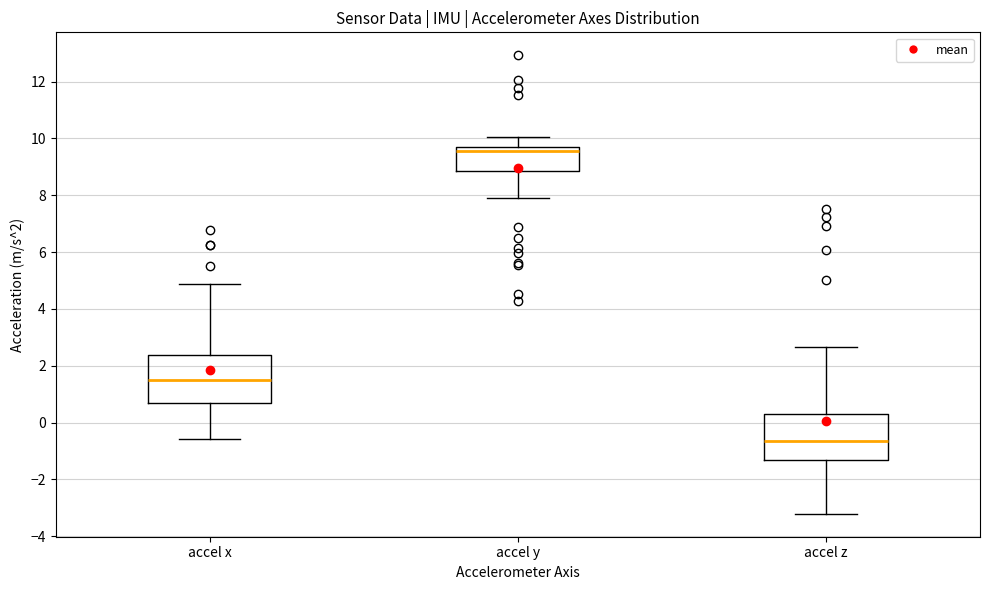

Reading left to right, transcribe this box plot: for each box, give where its median line is, the range the box spans, and where its two whiskers end, as read against the y-axis. The values are not printed on the chart, so give them approximately, as read against the axis.

accel x: median 1.4, box 0.6 to 2.4, whiskers -0.6 to 4.8
accel y: median 9.6, box 8.8 to 9.8, whiskers 8.0 to 10.0
accel z: median -0.6, box -1.4 to 0.2, whiskers -3.2 to 2.6